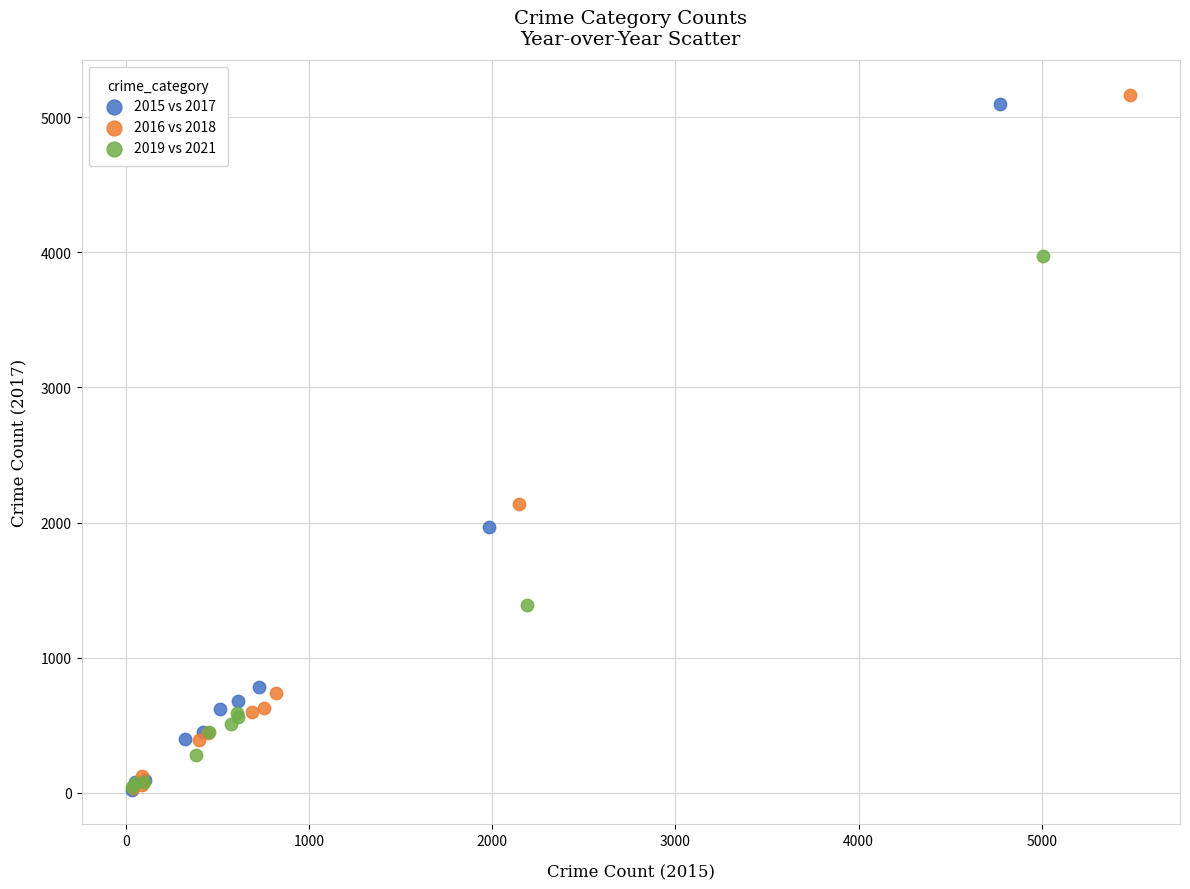

Which series reaches the maximum Y coordinate?

2016 vs 2018